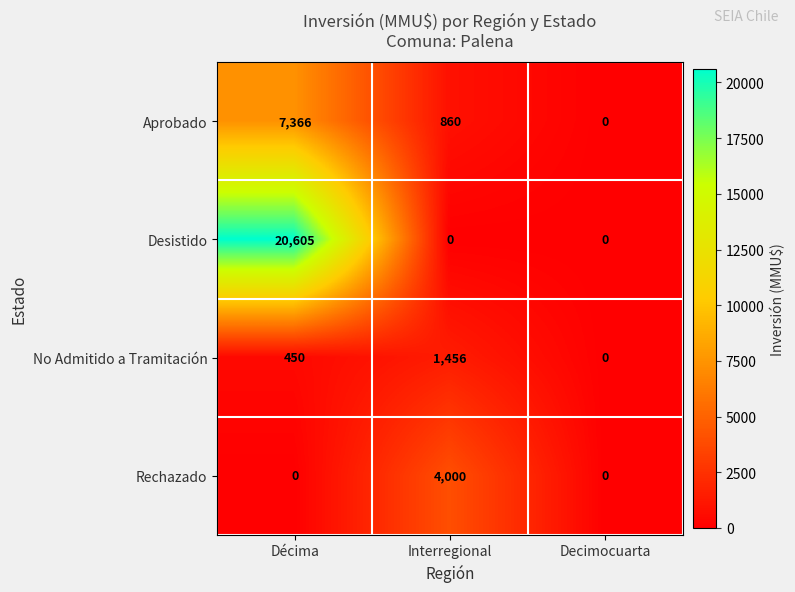

Rank the series by their maximum value, from lowest to highest.

No Admitido a Tramitación, Rechazado, Aprobado, Desistido